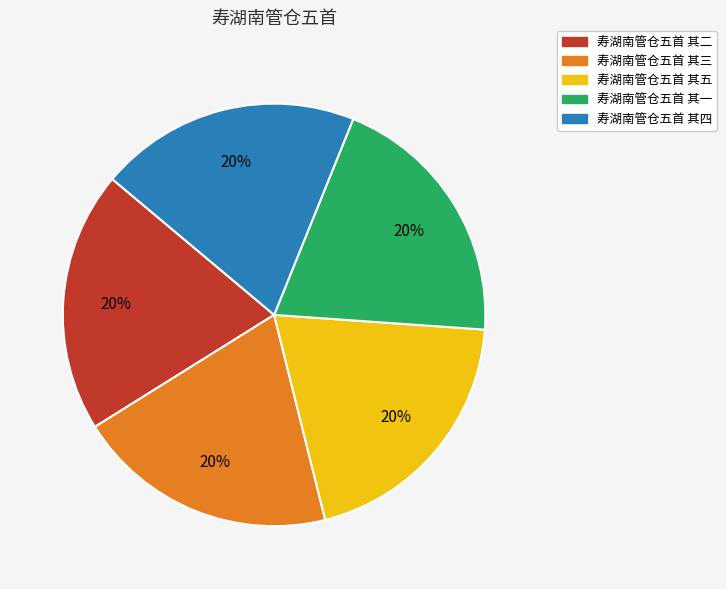

To the nearest percent, what is the combined percentage of 寿湖南管仓五首 其三 and 寿湖南管仓五首 其一?

40%